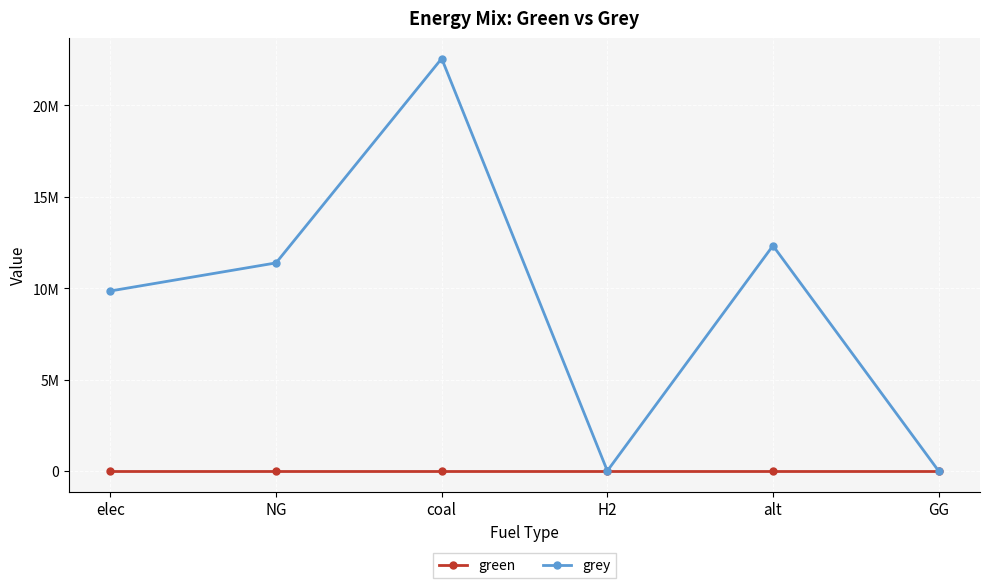

At how many categories does at least one series exceed 7655639?

4